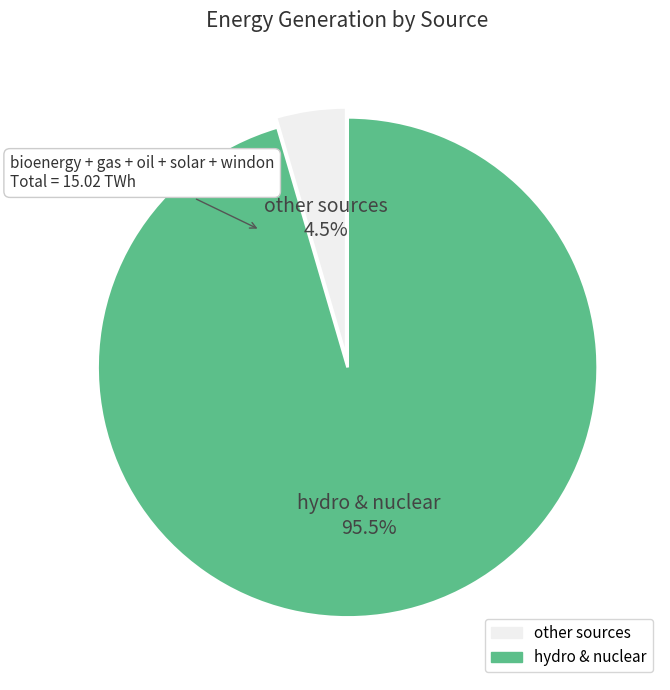

Does any single category account for the majority?

Yes